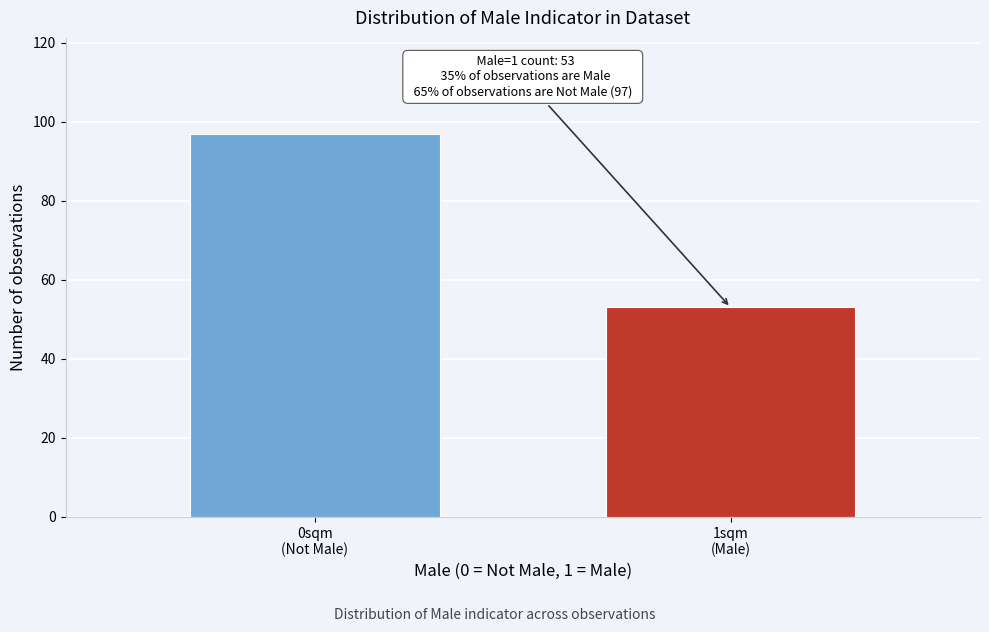

Reading right to left, transcribe all the data shown in this chart.

53	97